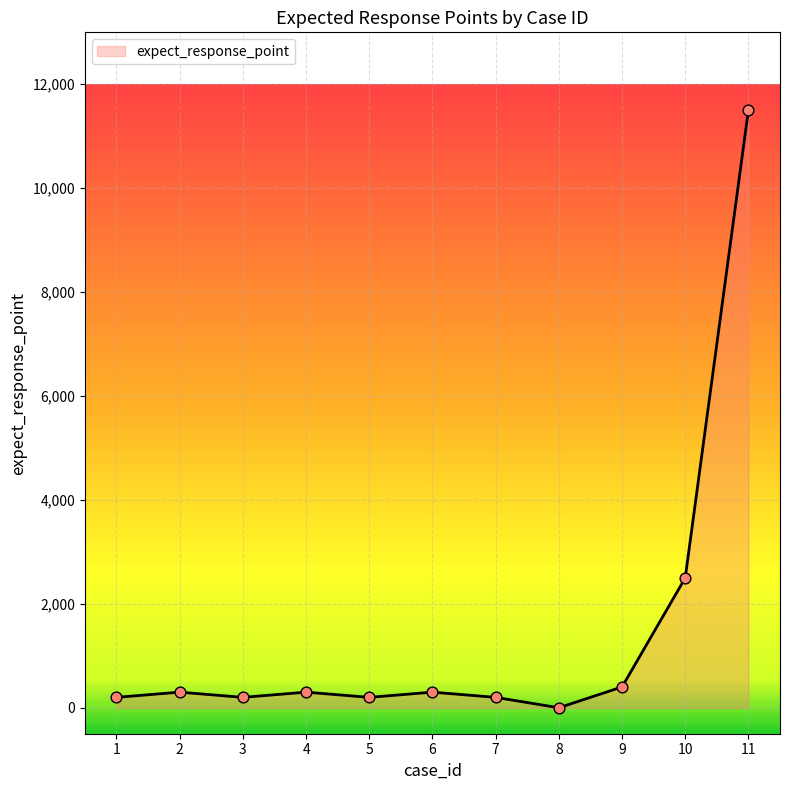

What is the difference between the maximum and minimum values?

11500